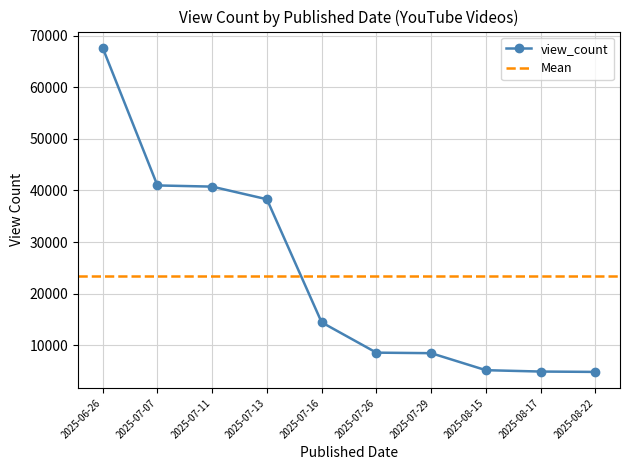

List the labels in order of value, smallest first.

2025-08-22, 2025-08-17, 2025-08-15, 2025-07-29, 2025-07-26, 2025-07-16, 2025-07-13, 2025-07-11, 2025-07-07, 2025-06-26